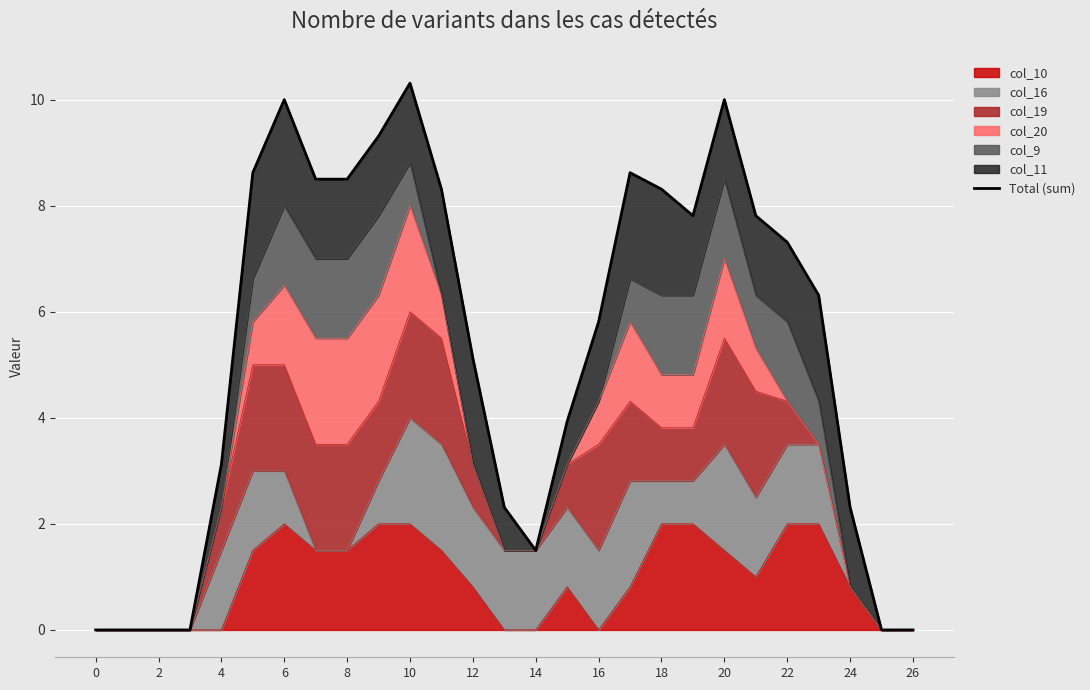

The chart shows a value of 13.3 at 21. True or false?

False